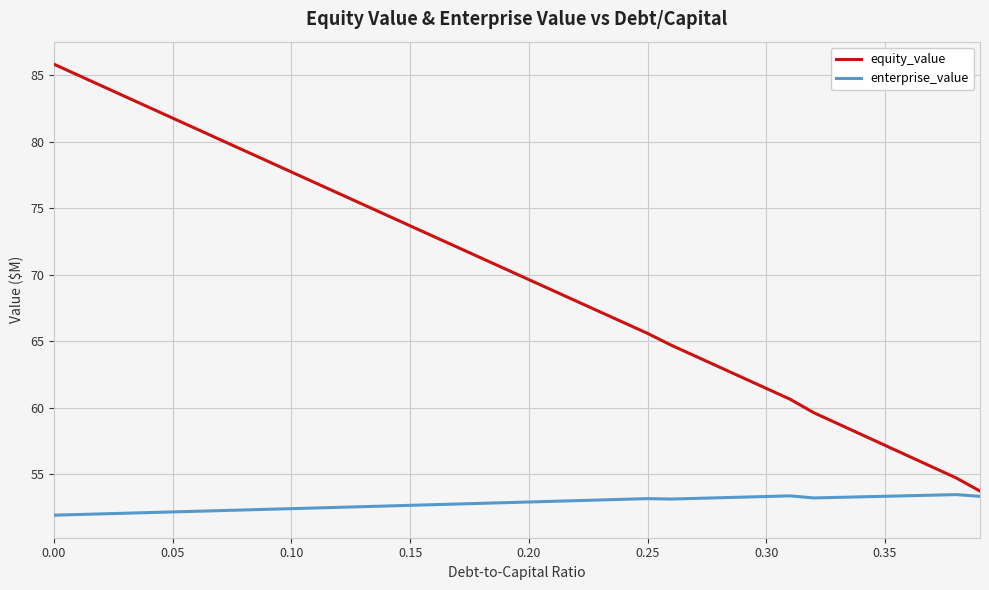

What is the difference between the maximum and minimum values in the enterprise_value series?

1.5